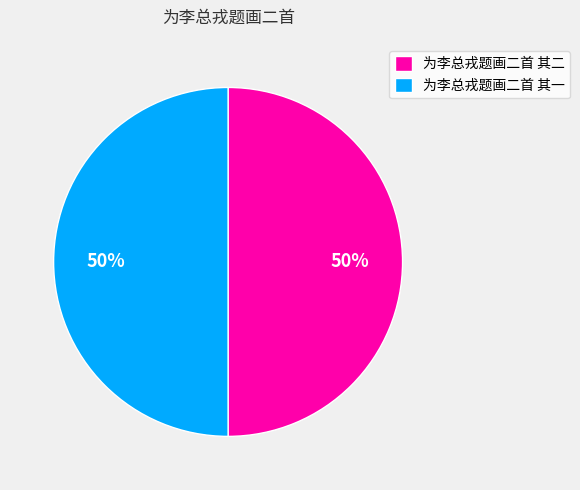

Do 为李总戎题画二首 其一 and 为李总戎题画二首 其二 together represent more than half of the pie?

Yes